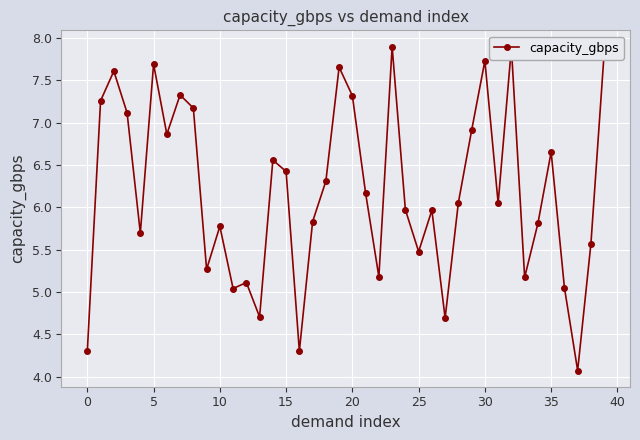

True or false: there are more than 1 points higher than both neighbors.

True